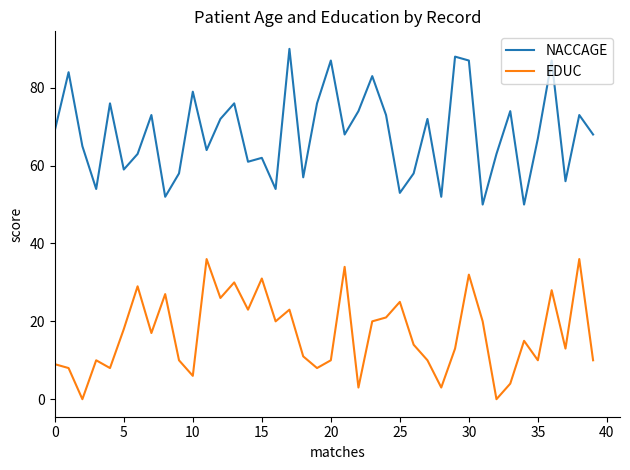

Does the chart display data point markers on the line(s)?

No